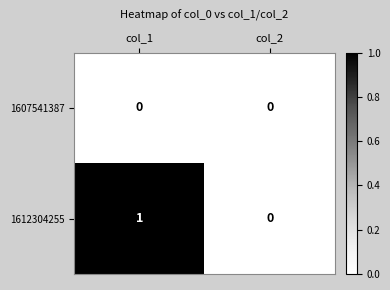

Which series has the largest total across all categories?

1612304255